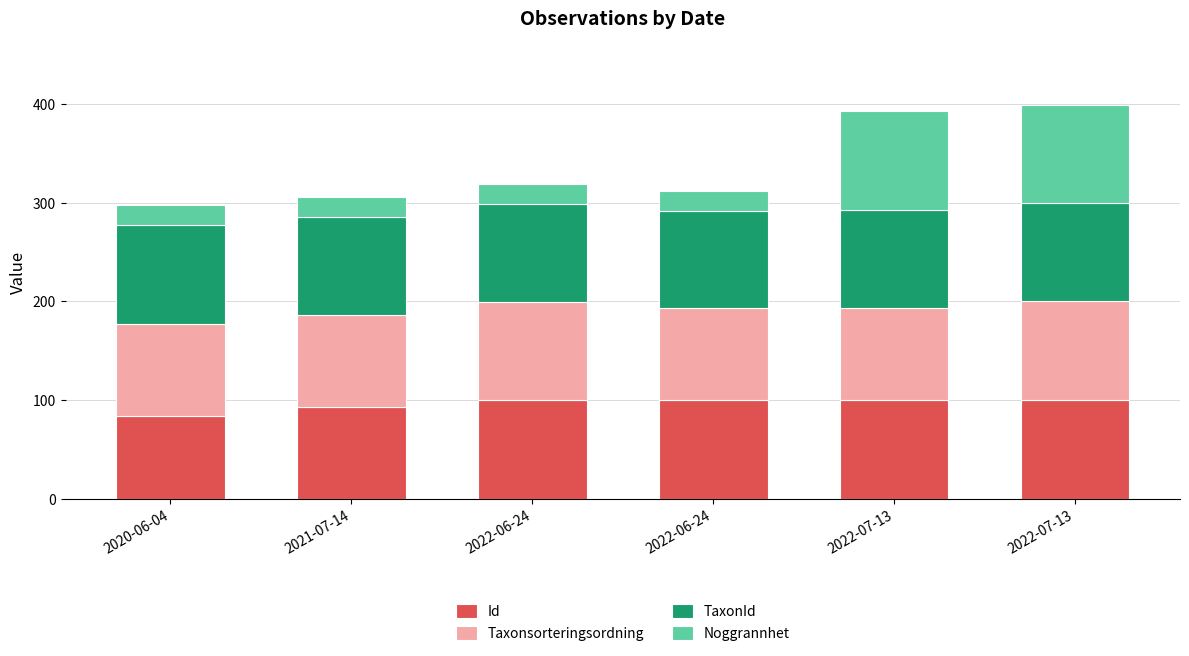

How many values in the Id series are below 99?

2